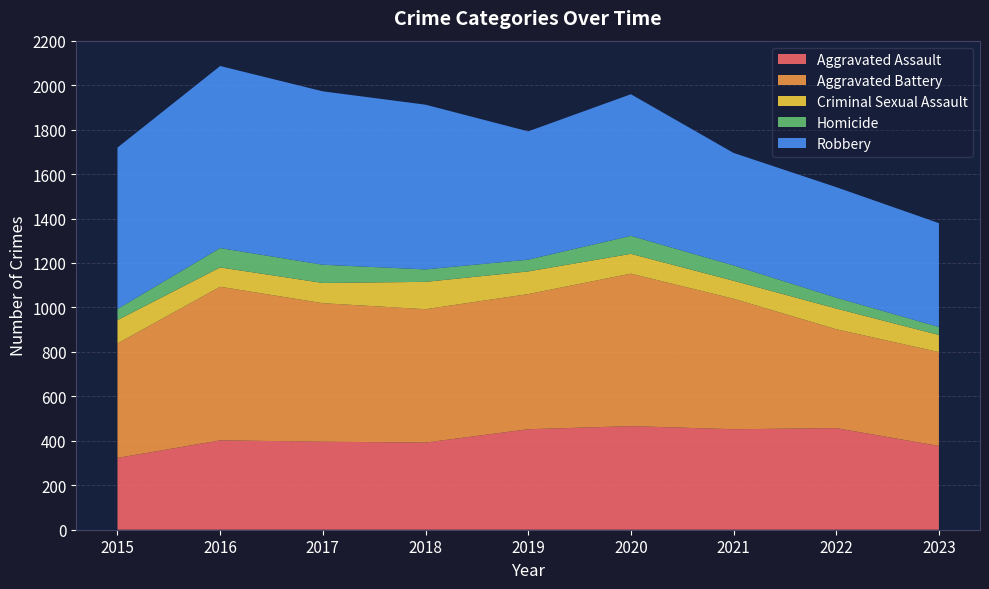

Reading left to right, list all the values displayed in this chart.

Aggravated Assault: 323	402	396	392	452	466	452	457	377
Aggravated Battery: 515	691	623	600	608	686	587	445	422
Criminal Sexual Assault: 105	87	91	123	102	89	81	93	77
Homicide: 50	87	82	56	53	81	69	49	36
Robbery: 726	819	780	741	577	637	506	497	467